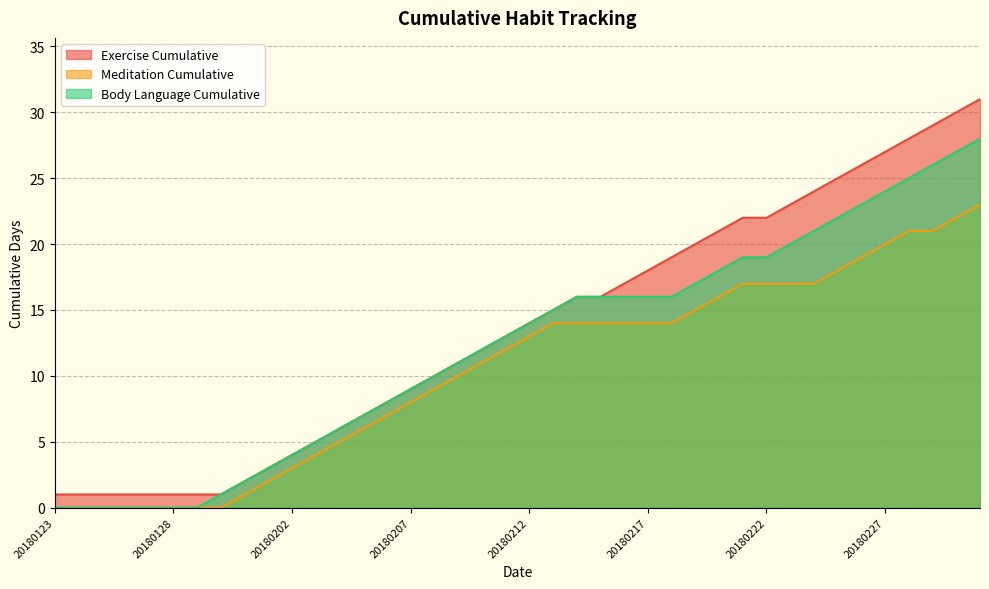

At which category does the chart reach its minimum across all series?

20180123